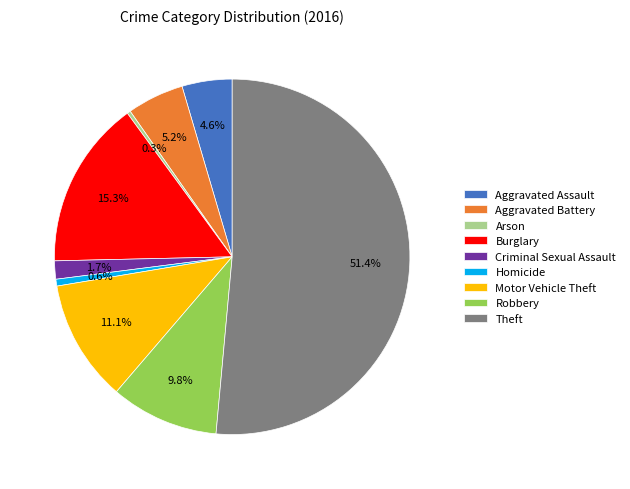

The Robbery slice represents 10% of the pie. True or false?

True